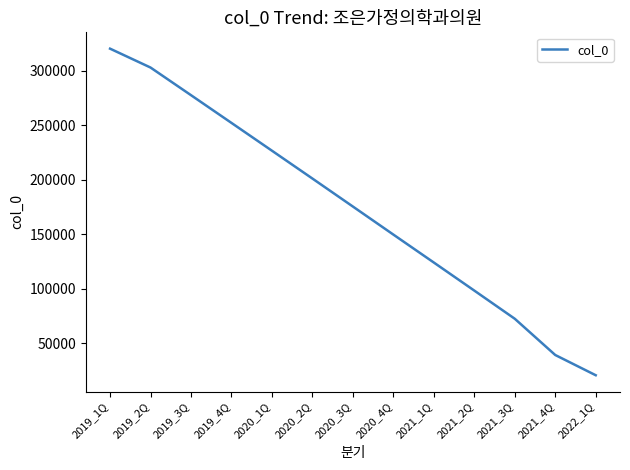

Reading right to left, what are all the values shown in this chart?

20909	39449	72650	98451	124155	149759	175447	201087	226599	252058	277468	302782	320079